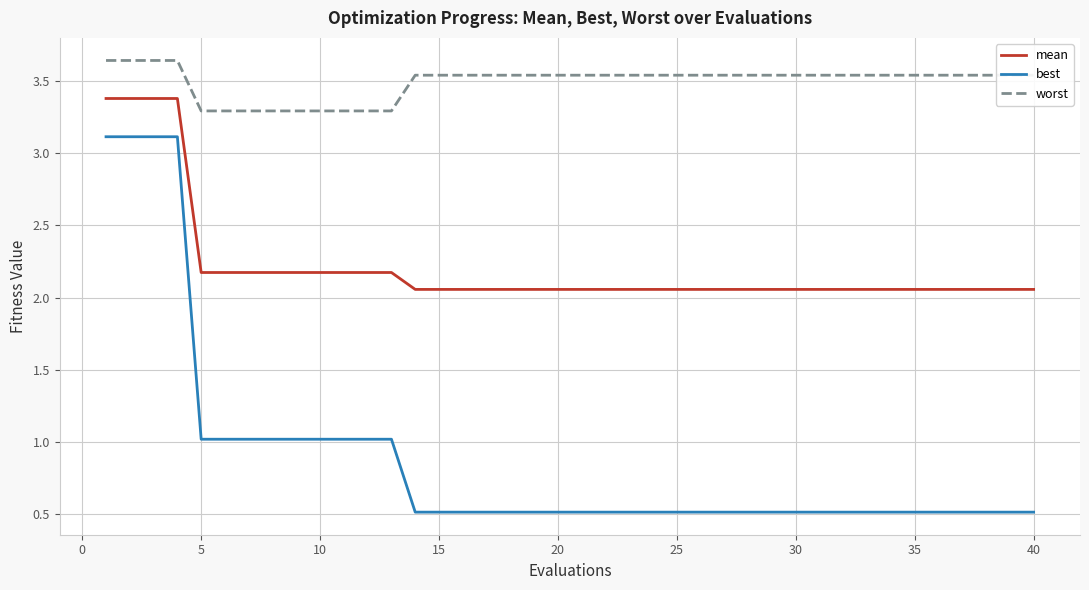

What is the smallest value displayed?

0.5